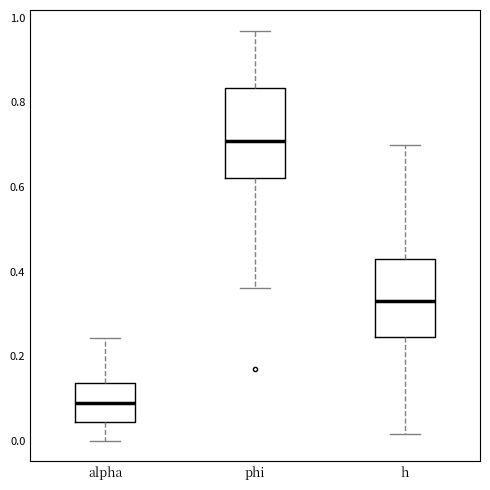

Reading left to right, transcribe this box plot: for each box, give where its median line is, the range the box spans, and where its two whiskers end, as read against the y-axis. The values are not printed on the chart, so give them approximately, as read against the axis.

alpha: median 0.08, box 0.04 to 0.14, whiskers 0.00 to 0.24
phi: median 0.70, box 0.62 to 0.84, whiskers 0.36 to 0.96
h: median 0.32, box 0.24 to 0.42, whiskers 0.02 to 0.70